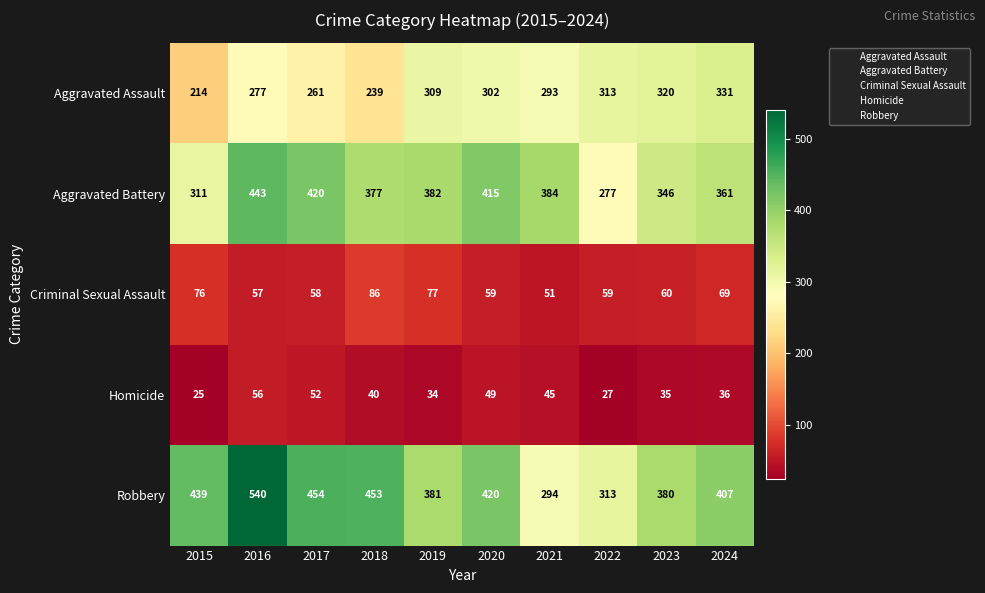

What is the difference between the highest and lowest values at 2022?

286